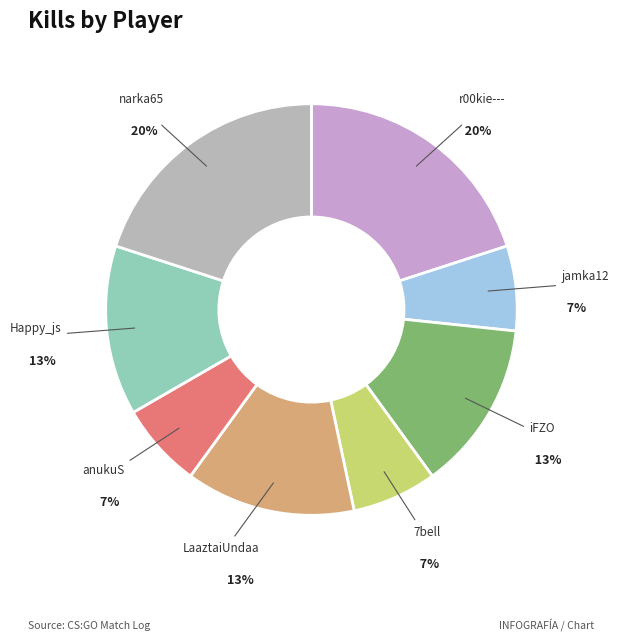

What is the ratio of the value at 7bell to the value at jamka12?

1.0